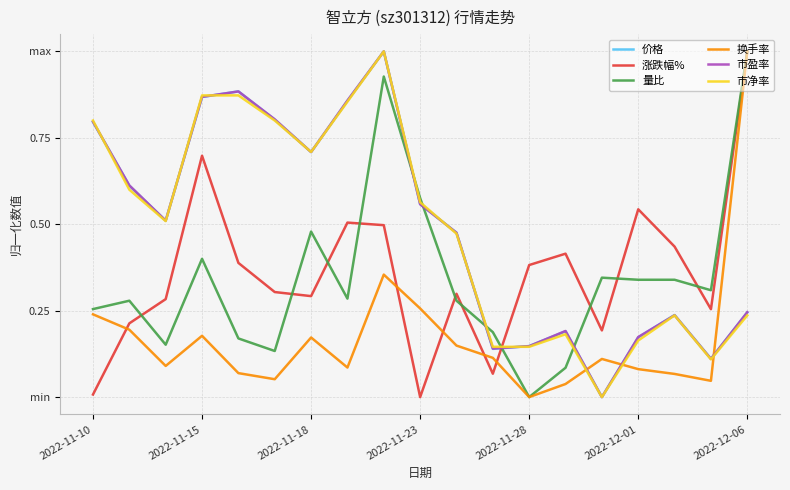

What is the difference between the maximum and minimum values in the 涨跌幅% series?

1.0